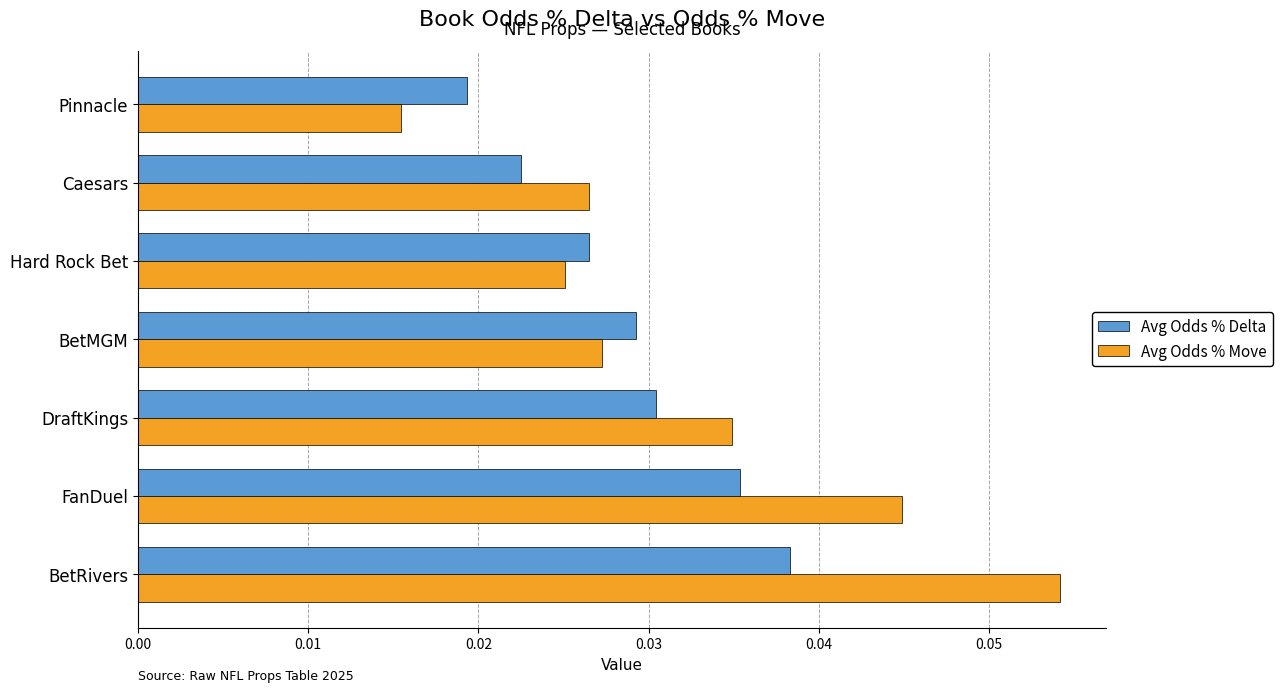

Rank the series by their average value, from lowest to highest.

Avg Odds % Delta, Avg Odds % Move